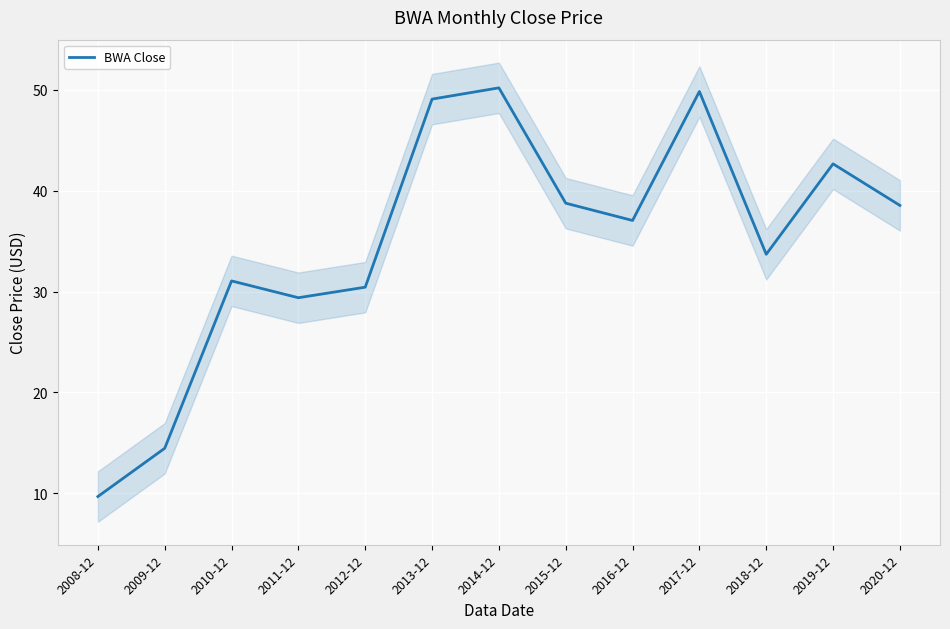

True or false: there are more than 0 points higher than both neighbors.

True